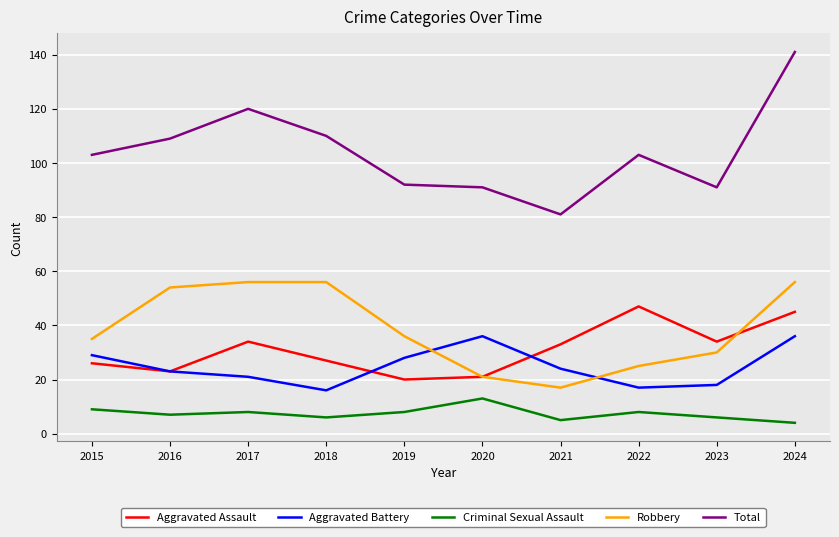

What is the approximate value of Criminal Sexual Assault at 2018?

6